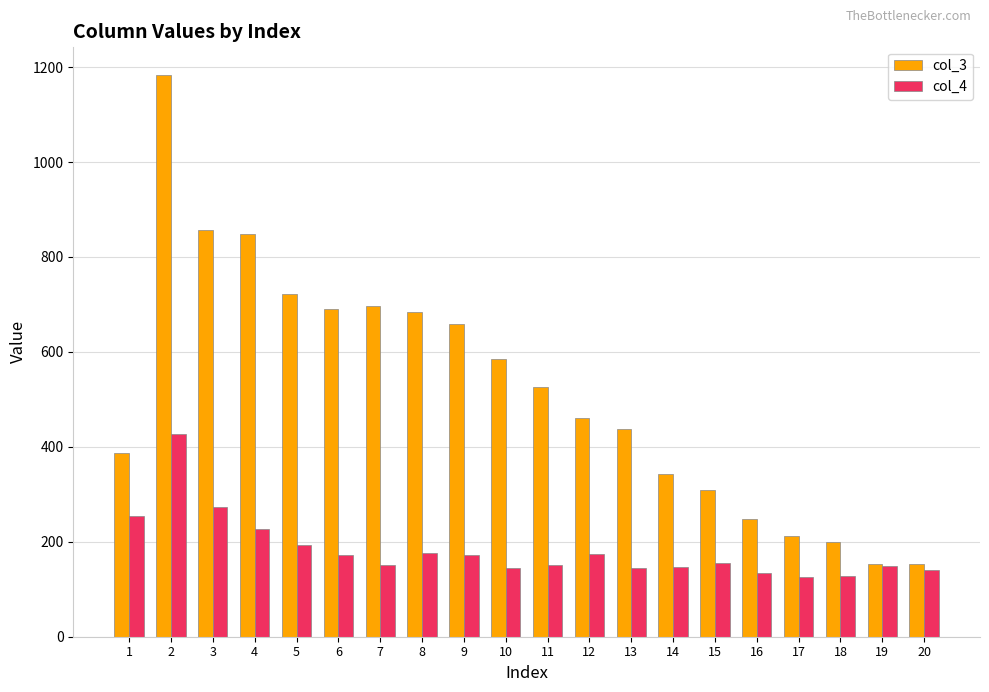

True or false: col_4 has a value of 428 at 2.

True